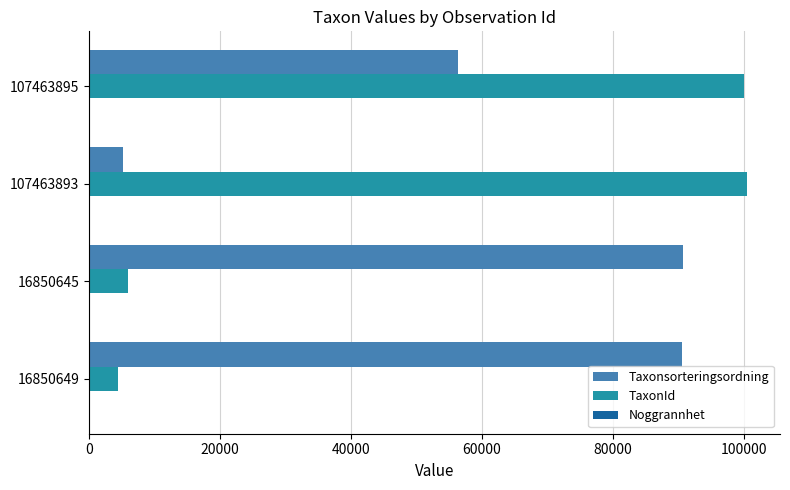

The Taxonsorteringsordning series shows 90676 at 16850645. True or false?

True